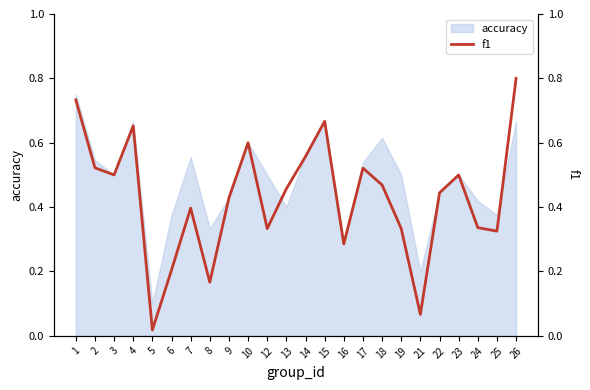

Between 17 and 2, which is larger?

2